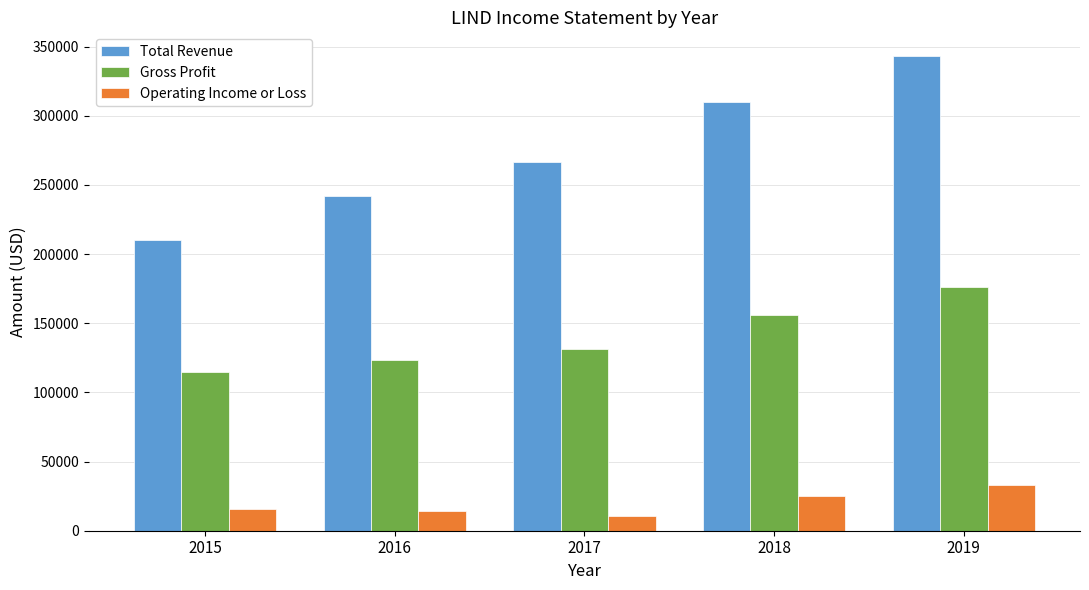

What is the difference between the highest and lowest values at 2019?

309900